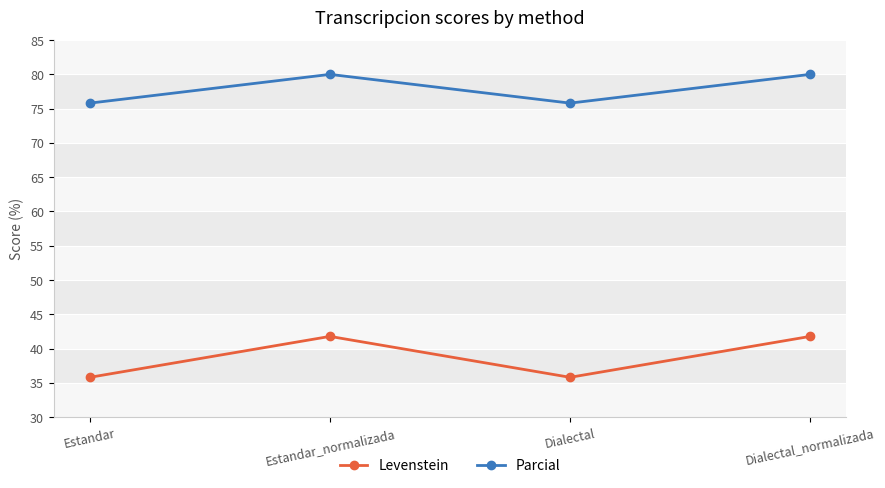

How many data points does each series have?

4